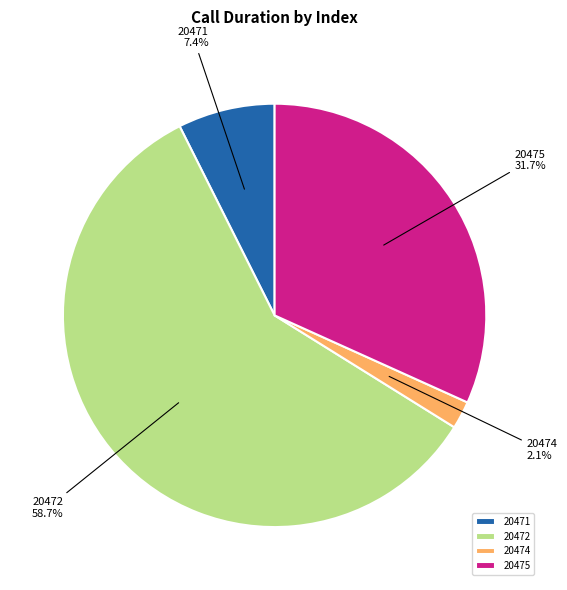

To the nearest percent, what is the difference between the largest and smallest slice percentages?

57%